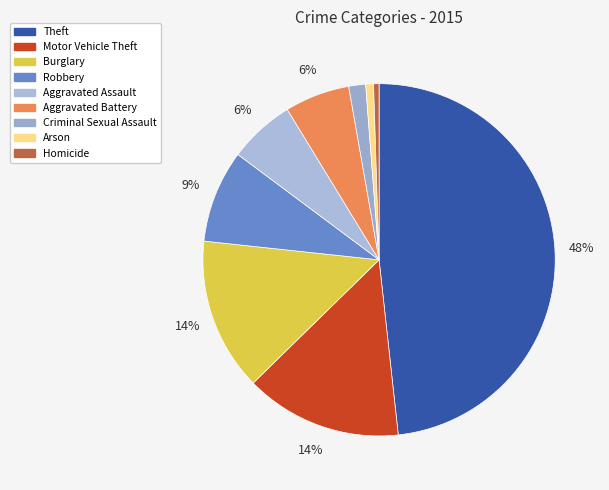

The Burglary slice represents 1% of the pie. True or false?

False